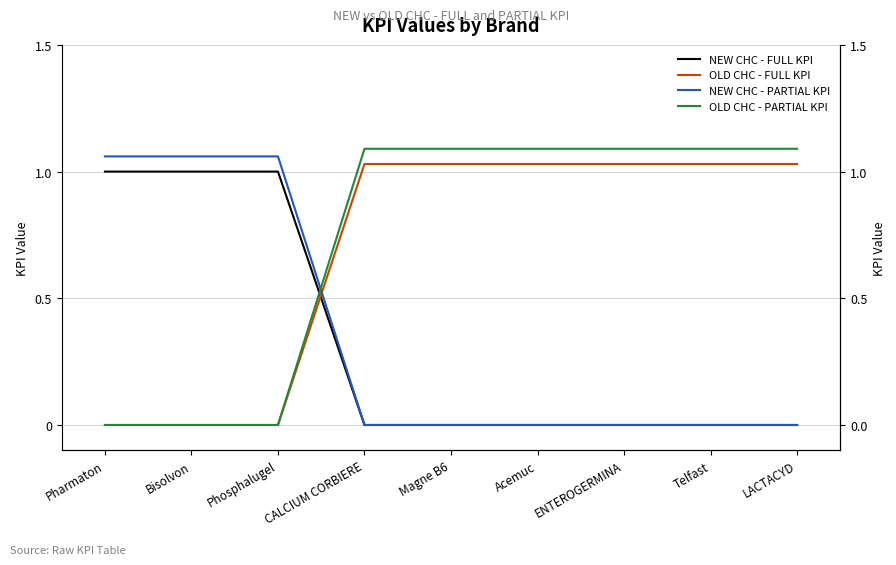

True or false: OLD CHC - PARTIAL KPI has a value of 0.7 at Phosphalugel.

False